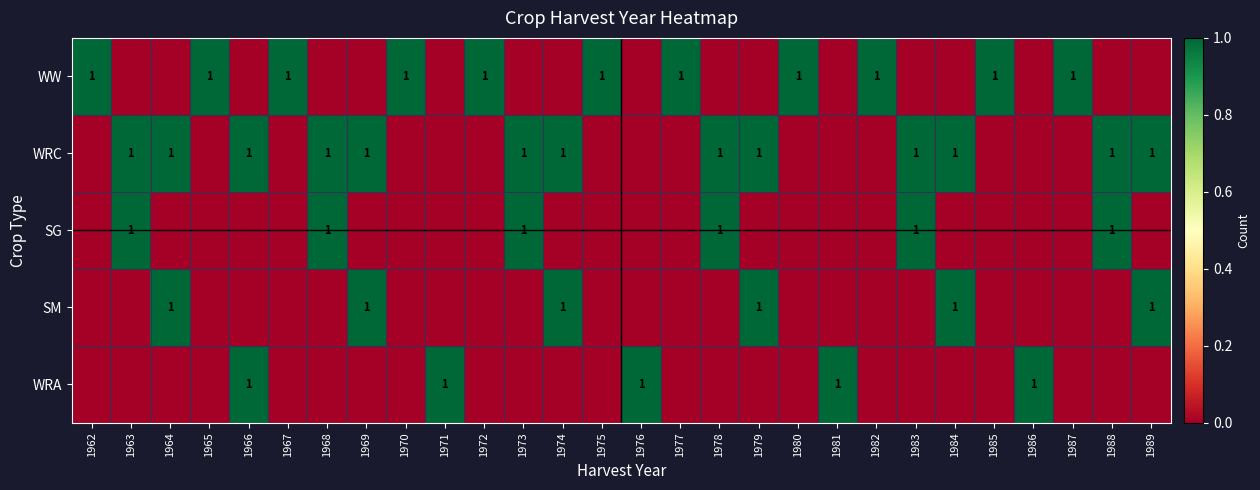

Is it true that WRC equals 1 at 1968?

True